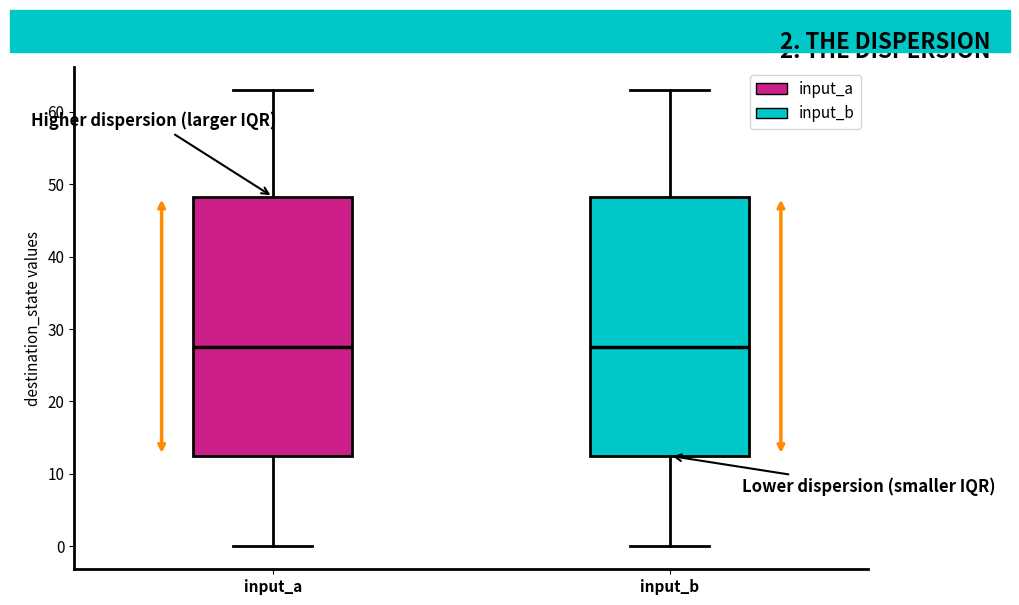

Reading left to right, transcribe this box plot: for each box, give where its median line is, the range the box spans, and where its two whiskers end, as read against the y-axis. The values are not printed on the chart, so give them approximately, as read against the axis.

input_a: median 28, box 13 to 48, whiskers 0 to 63
input_b: median 28, box 13 to 48, whiskers 0 to 63